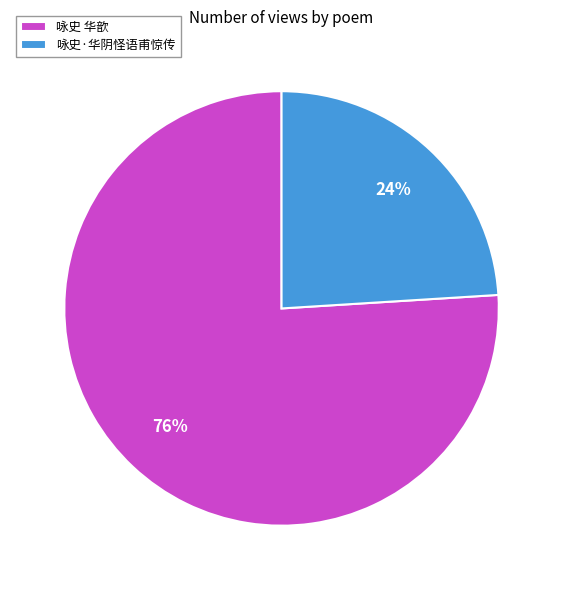

Count the number of slices in the pie.

2